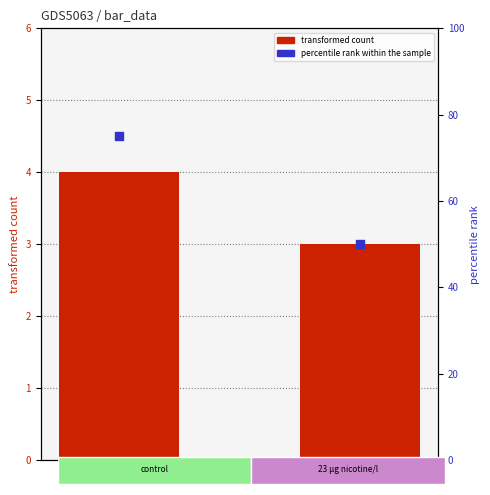

At how many categories does at least one series exceed 16?

2